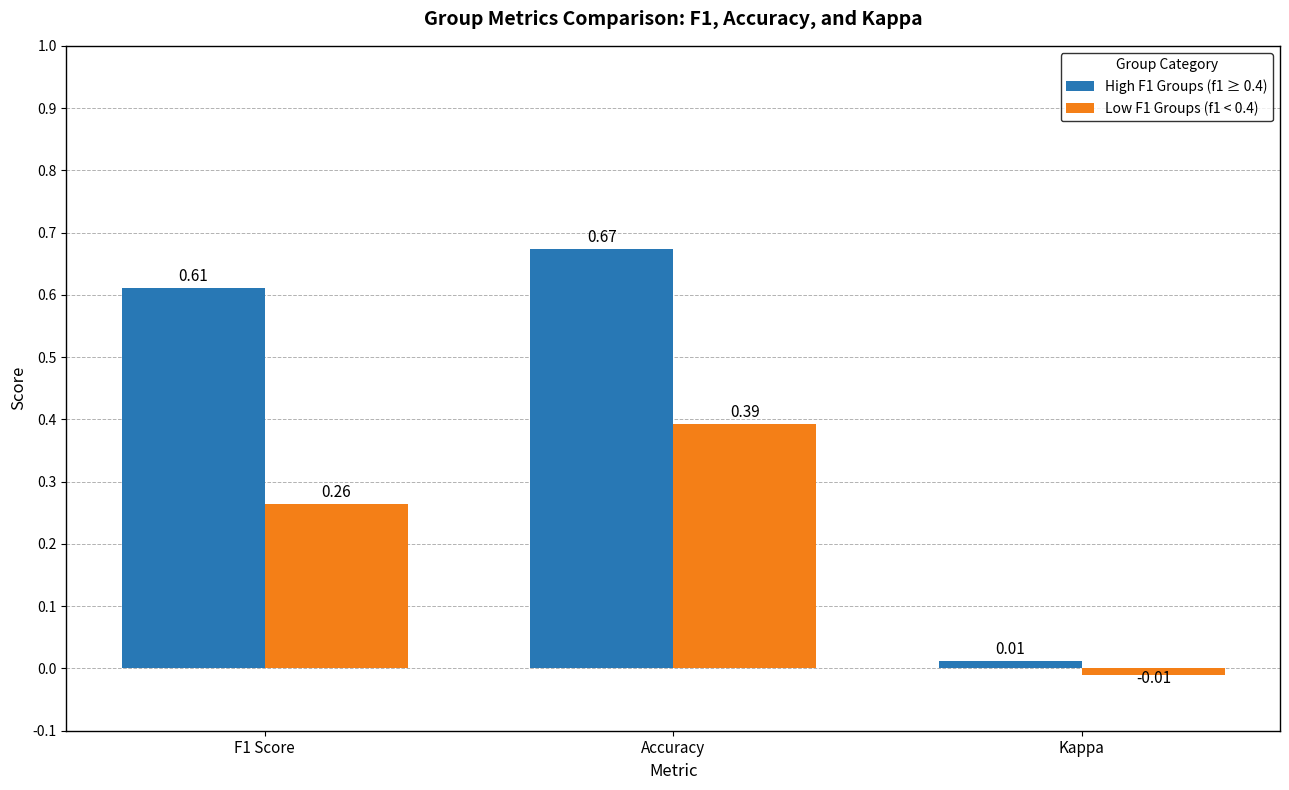

Between Accuracy and Kappa, which series saw the biggest shift?

High F1 Groups (f1 ≥ 0.4)